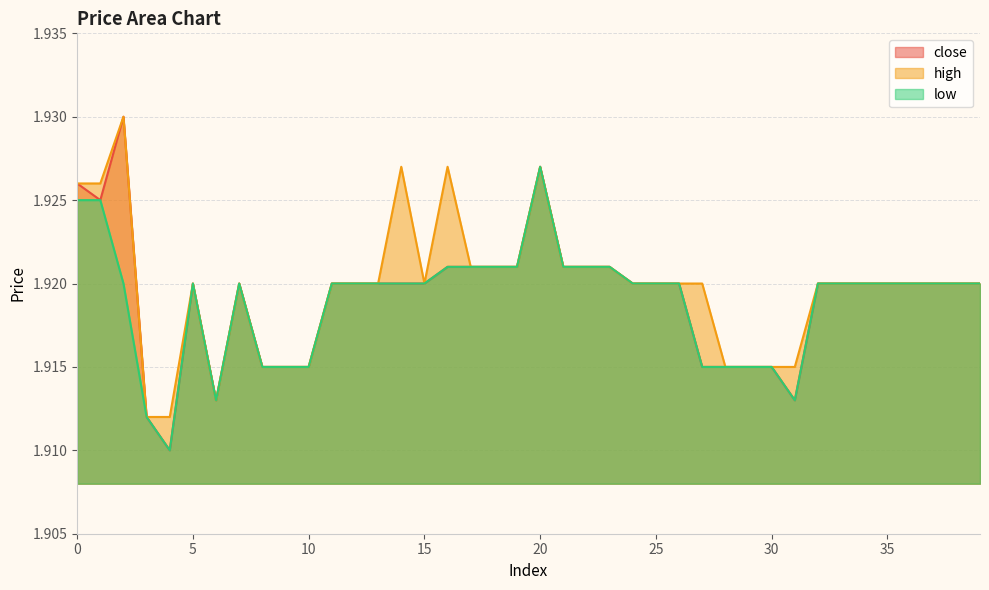

Reading left to right, extract all data points from this chart.

close: 1.9	1.9	1.9	1.9	1.9	1.9	1.9	1.9	1.9	1.9	1.9	1.9	1.9	1.9	1.9	1.9	1.9	1.9	1.9	1.9	1.9	1.9	1.9	1.9	1.9	1.9	1.9	1.9	1.9	1.9	1.9	1.9	1.9	1.9	1.9	1.9	1.9	1.9	1.9	1.9
high: 1.9	1.9	1.9	1.9	1.9	1.9	1.9	1.9	1.9	1.9	1.9	1.9	1.9	1.9	1.9	1.9	1.9	1.9	1.9	1.9	1.9	1.9	1.9	1.9	1.9	1.9	1.9	1.9	1.9	1.9	1.9	1.9	1.9	1.9	1.9	1.9	1.9	1.9	1.9	1.9
low: 1.9	1.9	1.9	1.9	1.9	1.9	1.9	1.9	1.9	1.9	1.9	1.9	1.9	1.9	1.9	1.9	1.9	1.9	1.9	1.9	1.9	1.9	1.9	1.9	1.9	1.9	1.9	1.9	1.9	1.9	1.9	1.9	1.9	1.9	1.9	1.9	1.9	1.9	1.9	1.9